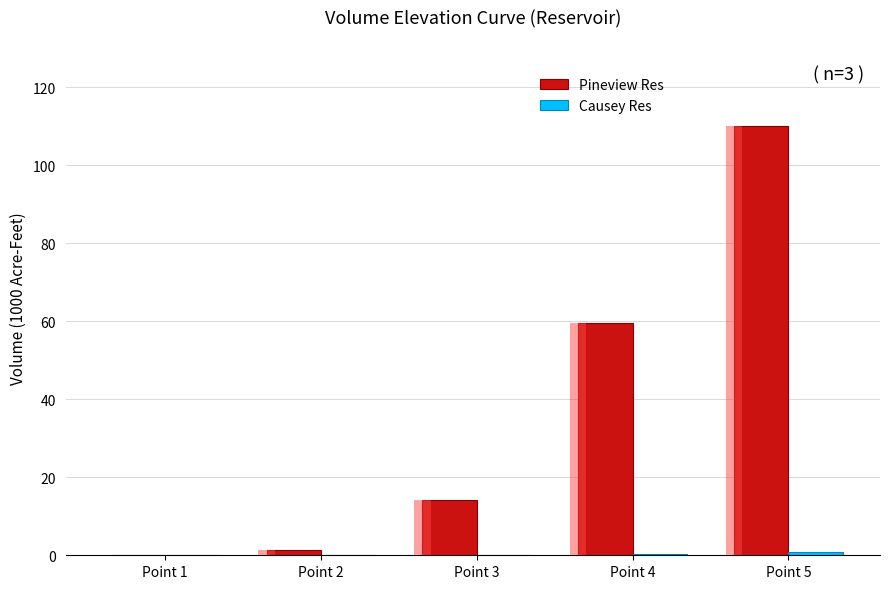

The value of Pineview Res at Point 3 is 20.0. True or false?

False